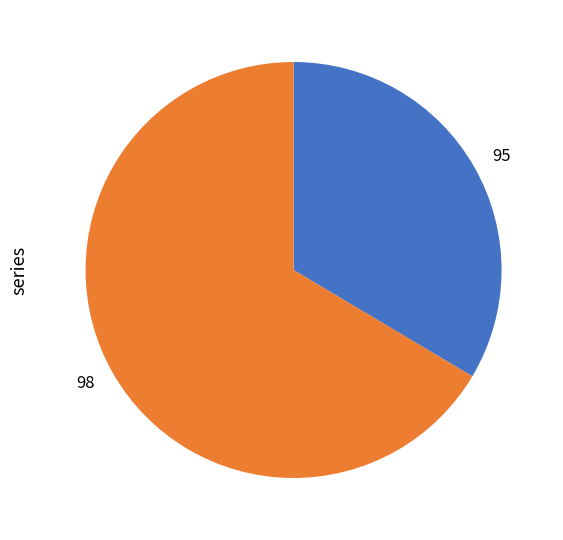

Is the sum of 98 and 95 greater than half?

Yes